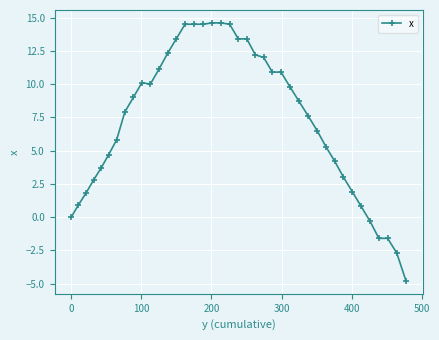

What is the value of the 26th point from the left?

10.9